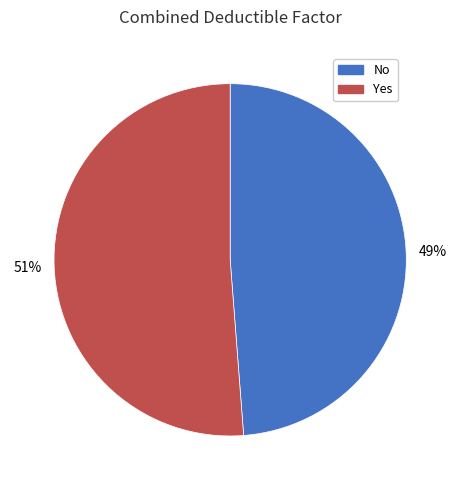

Is No the majority of the pie?

No